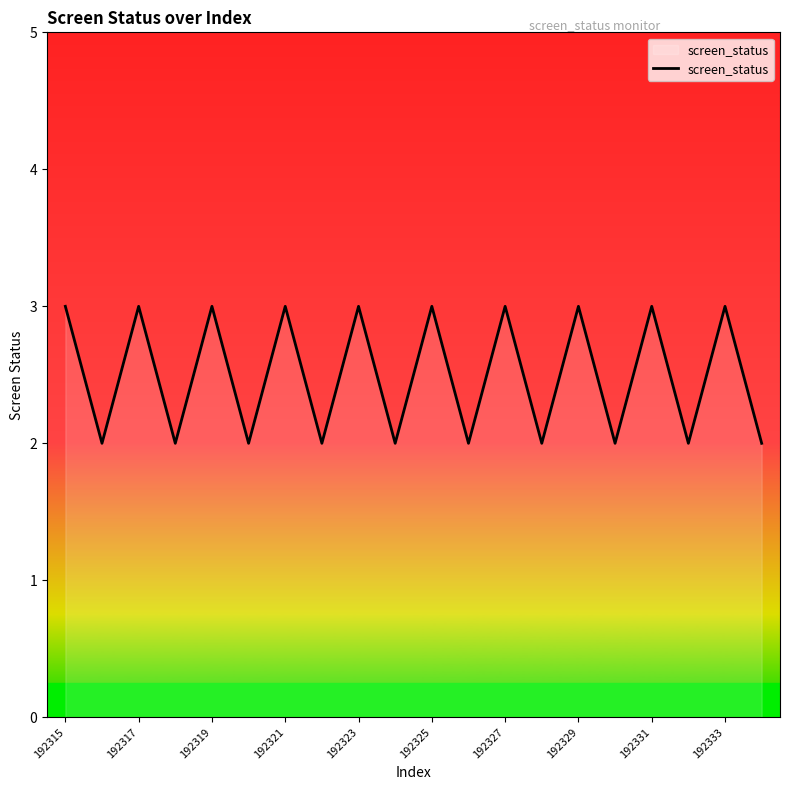

What is the greatest value displayed?

3